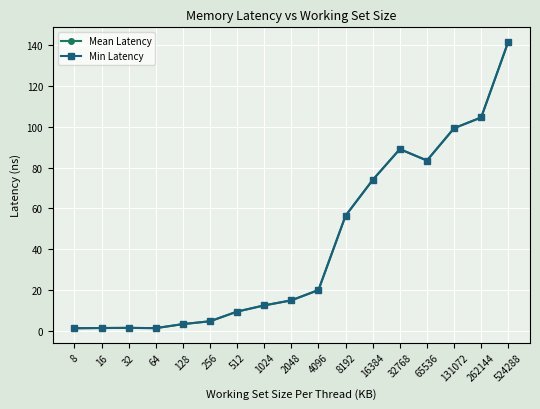

Is this an area chart (filled region under the line)?

No